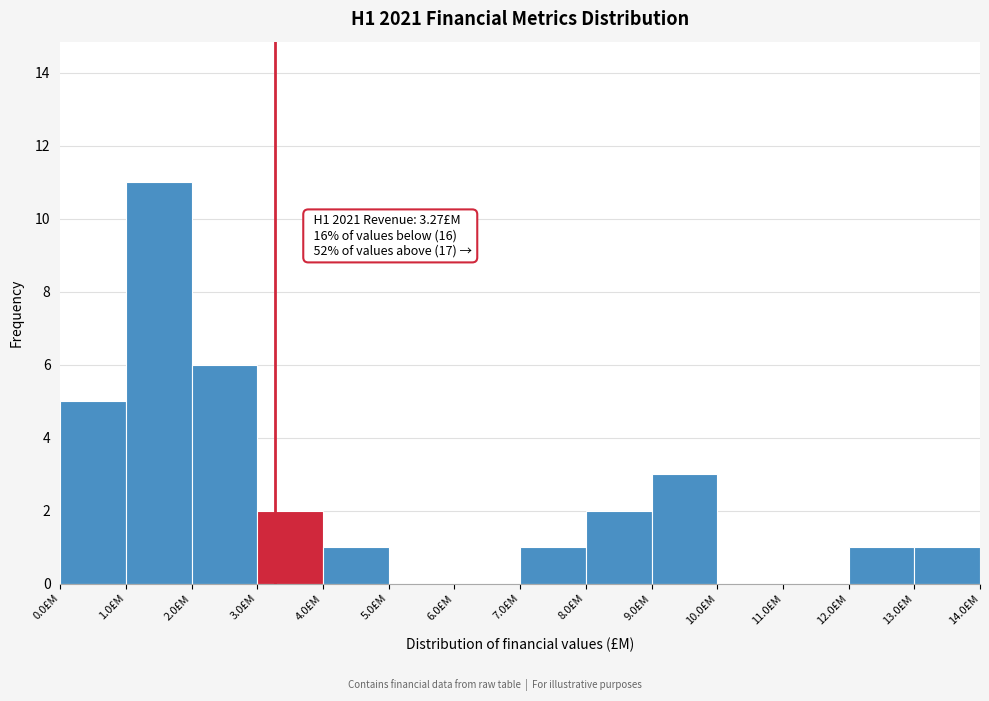

Which range on the x-axis has the tallest bar?

1 to 2